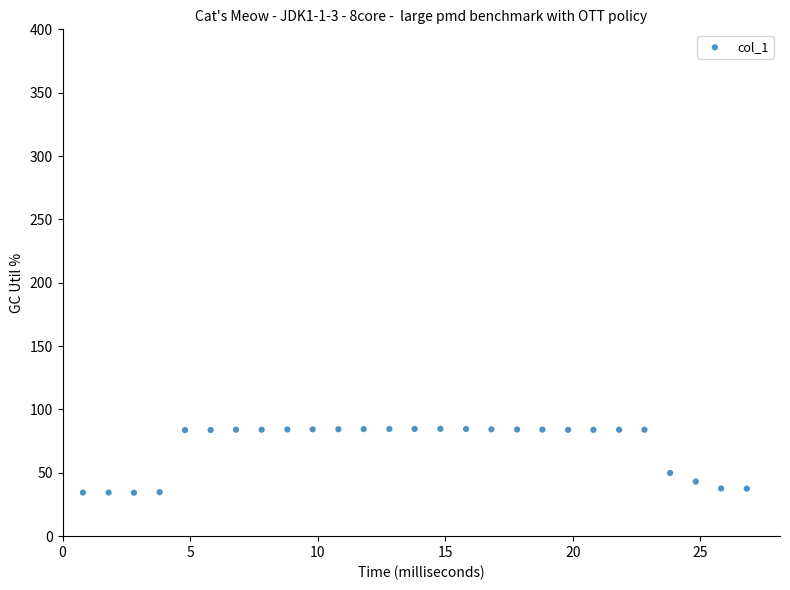

What Y value in the scatter plot is closest to 59?

49.8